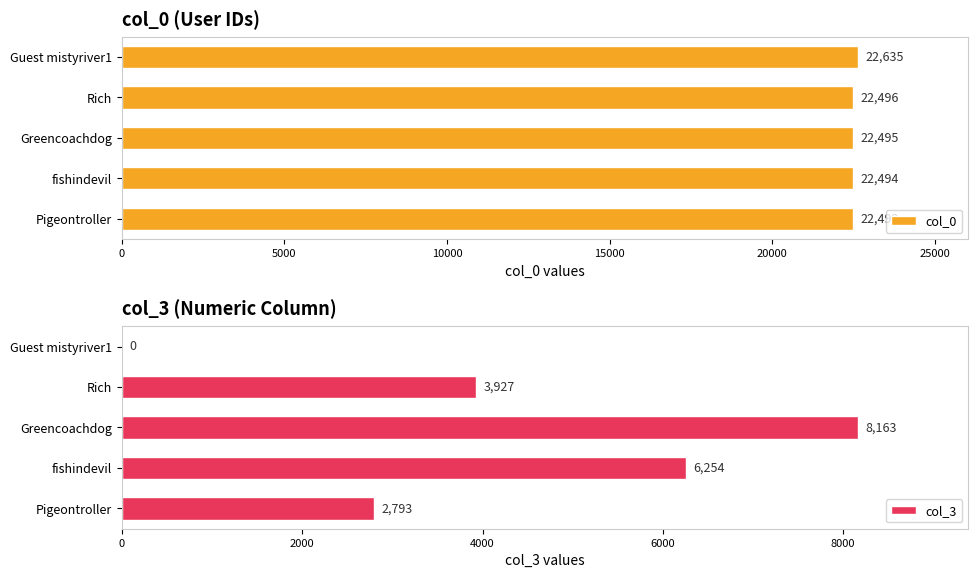

The col_0 series shows 7050 at fishindevil. True or false?

False